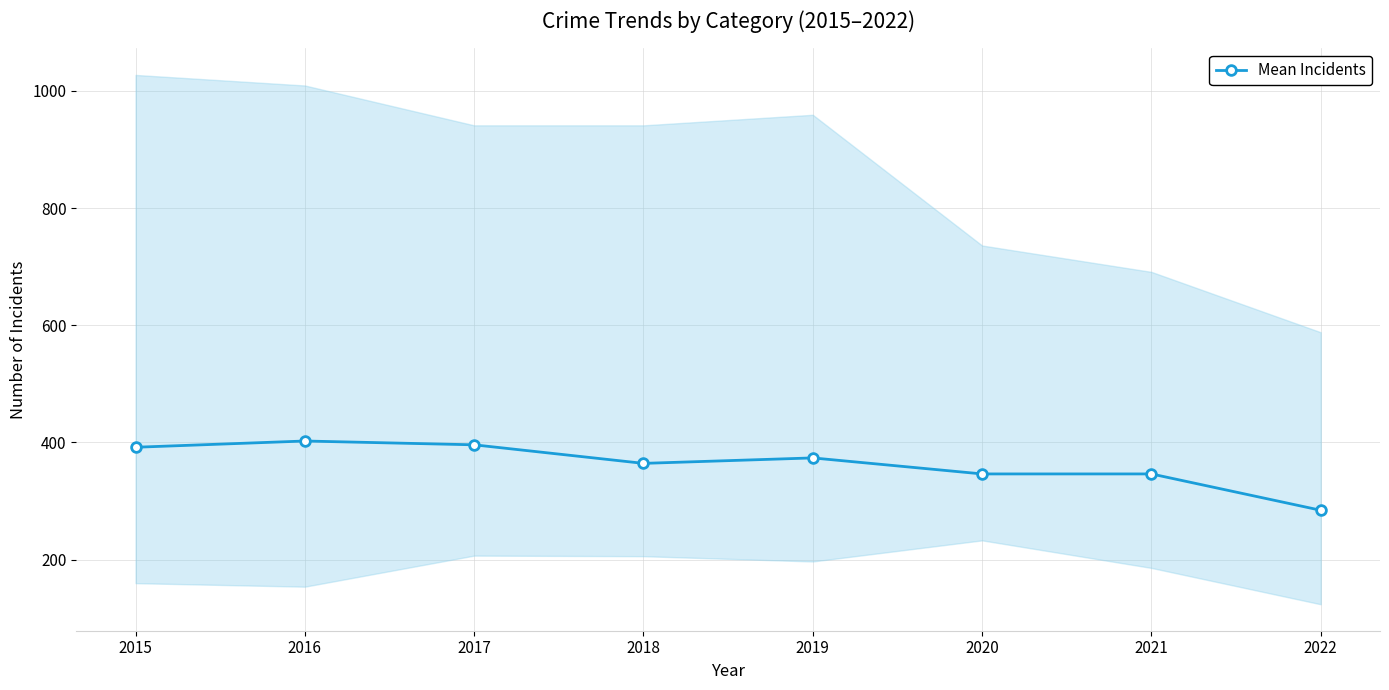

Count the number of categories in the chart.

8